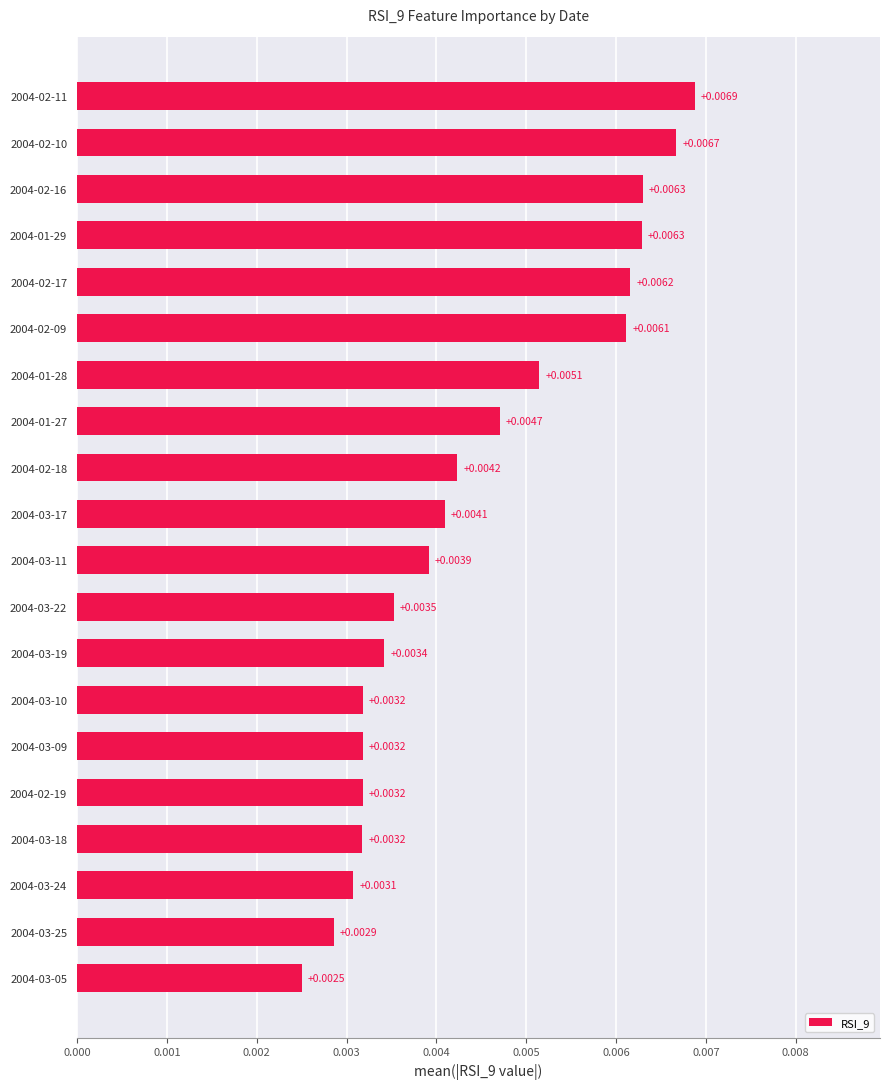

Between 2004-02-19 and 2004-02-10, which is larger?

2004-02-10